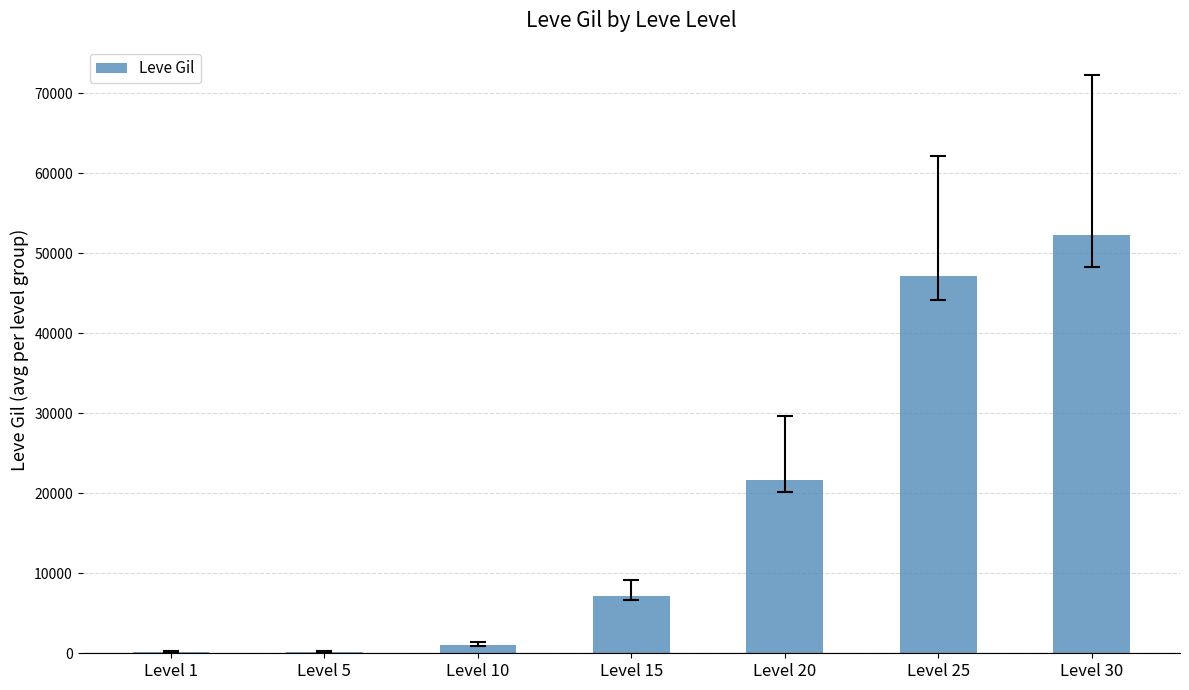

What is the greatest value displayed?

52220